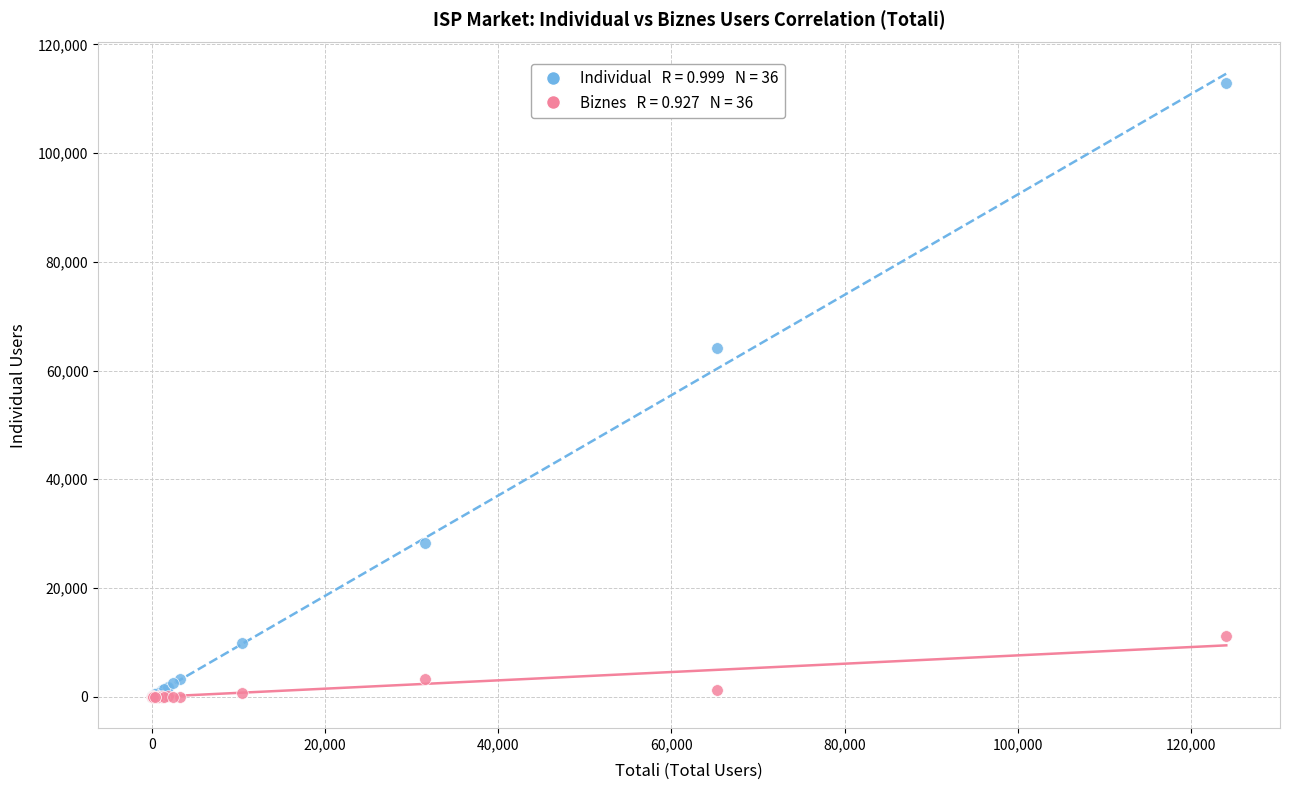

Across all series, what Y value is closest to 56440?

64073